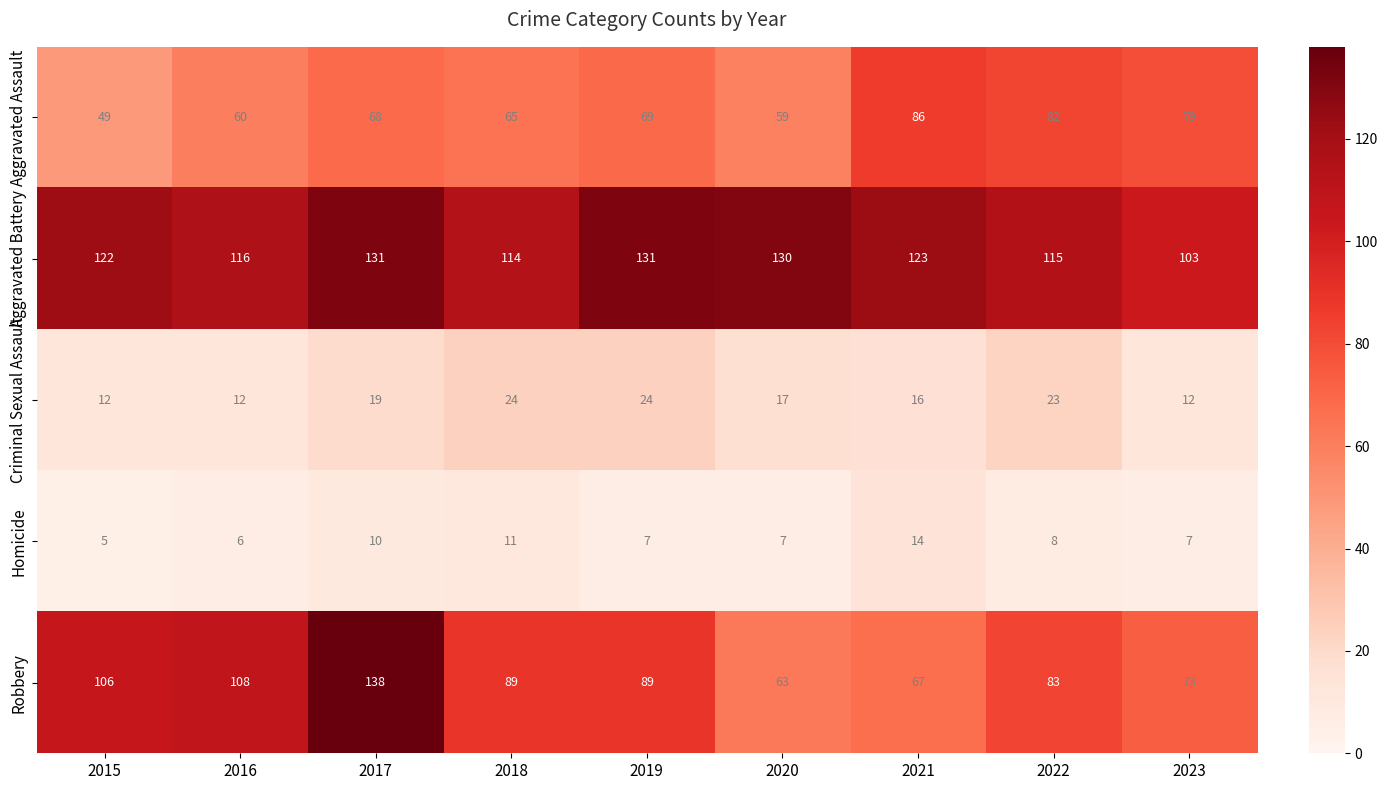

At how many categories does at least one series exceed 8?

9